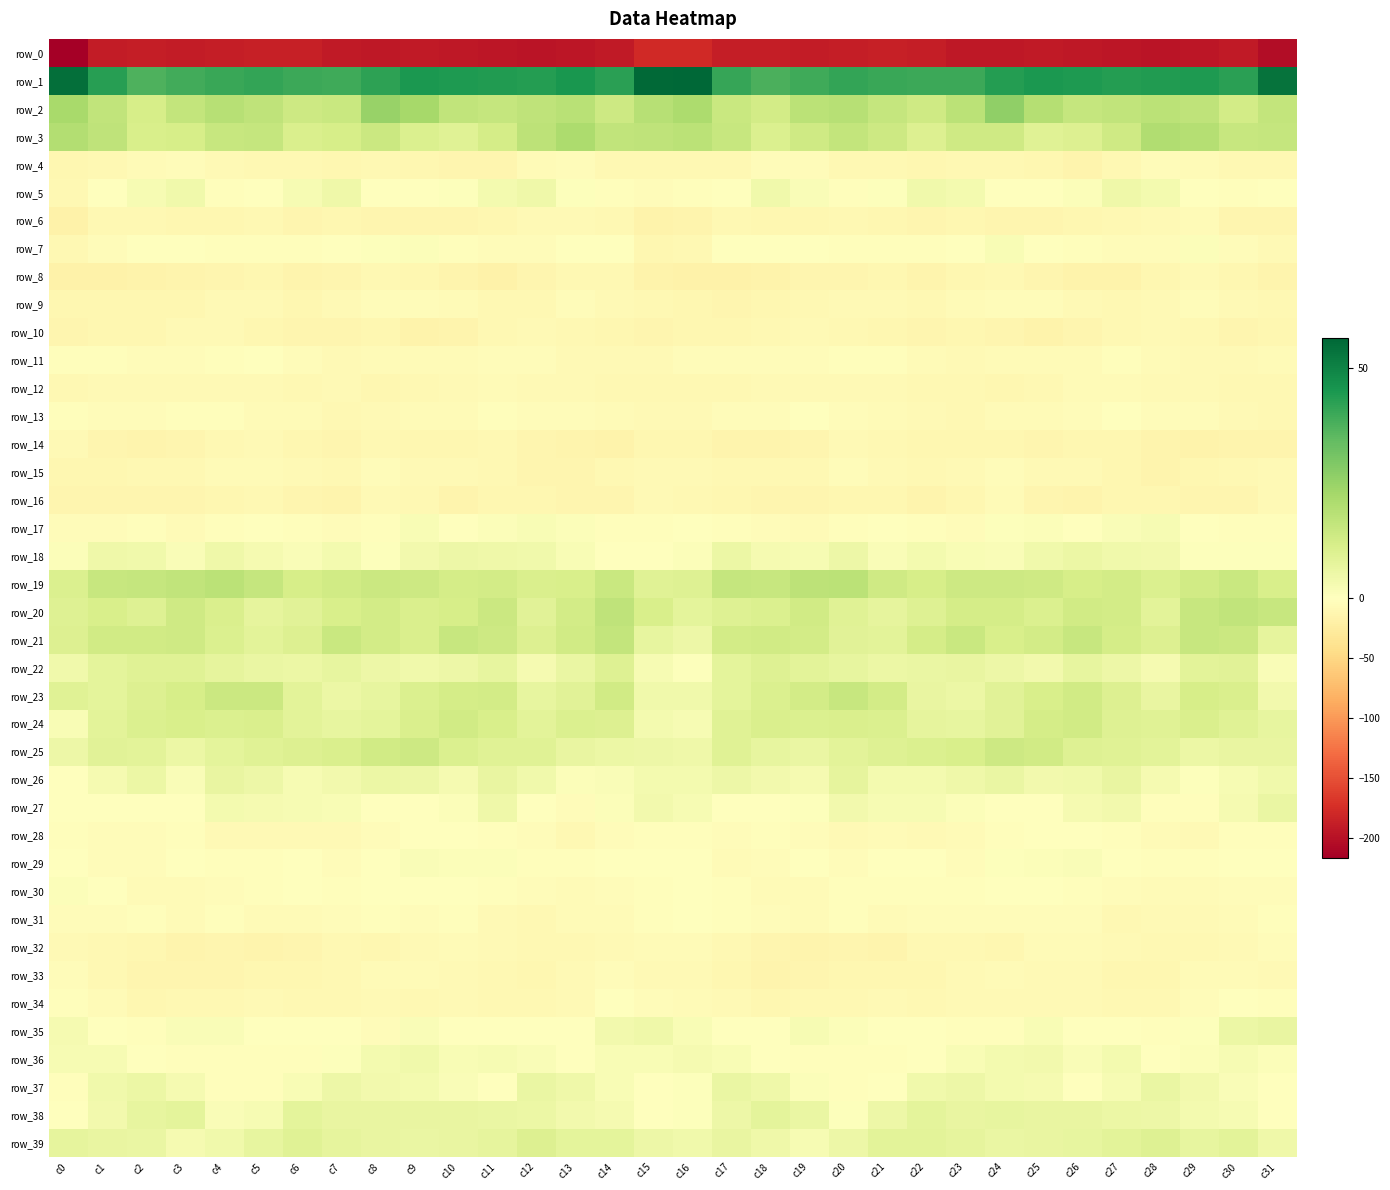

List the labels in order of row_27 value, smallest first.

c13, c28, c29, c1, c18, c3, c24, c8, c0, c9, c12, c2, c25, c17, c19, c10, c23, c14, c7, c21, c6, c22, c16, c26, c5, c30, c4, c15, c20, c27, c11, c31